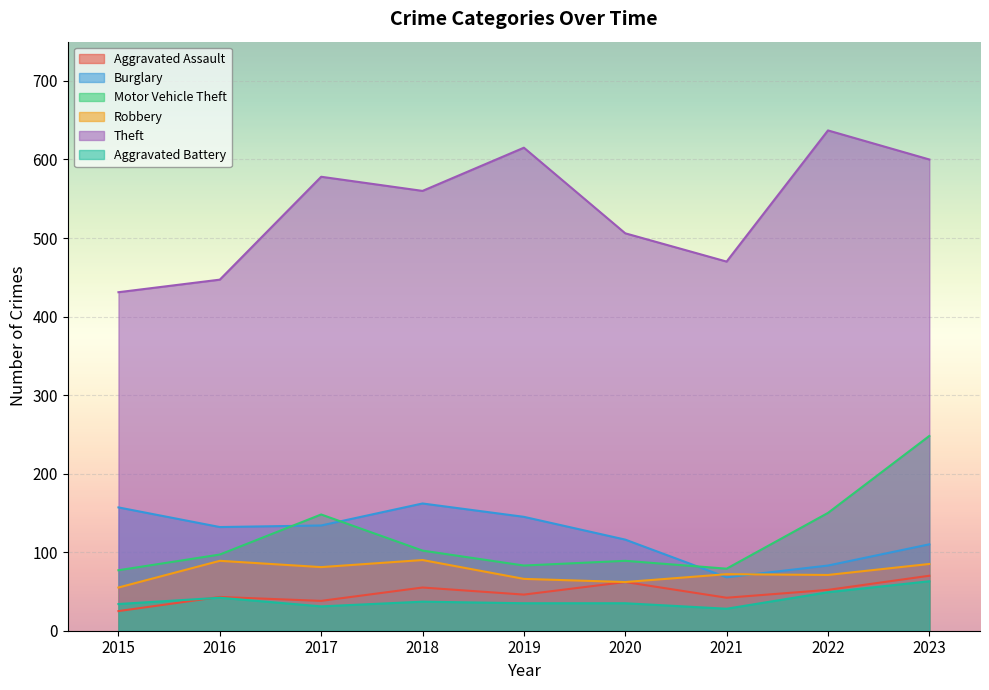

What is the total value across all series at 2022?

1042